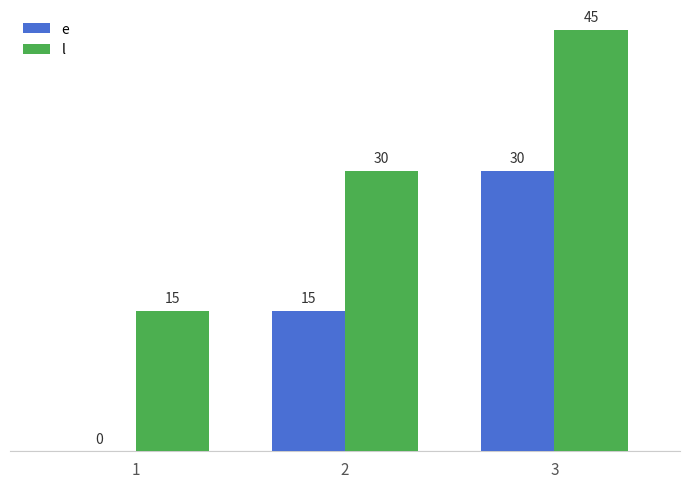

How many groups of bars are there?

3